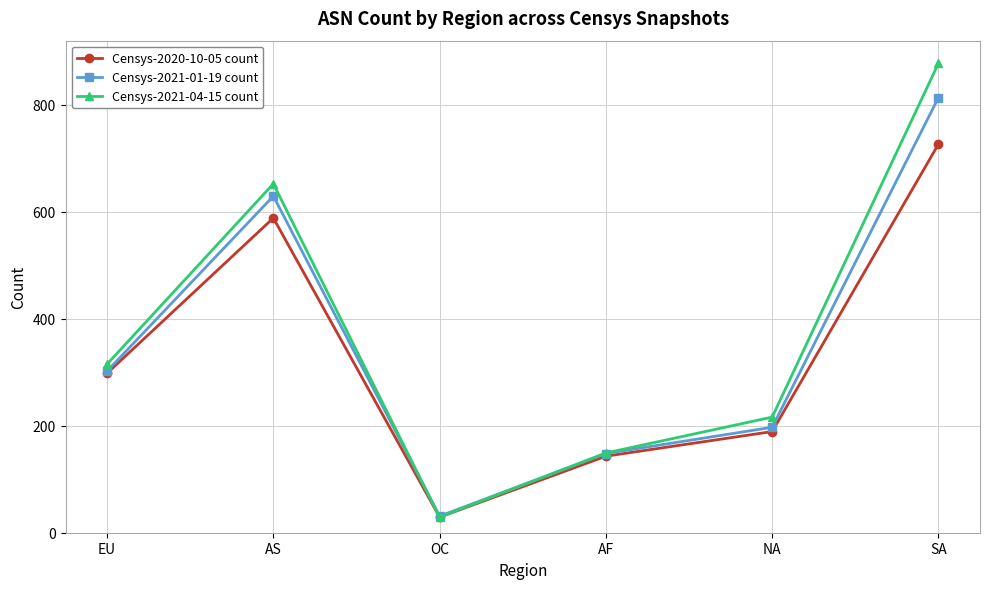

Where is Censys-2021-04-15 count nearest to the value 453?

EU